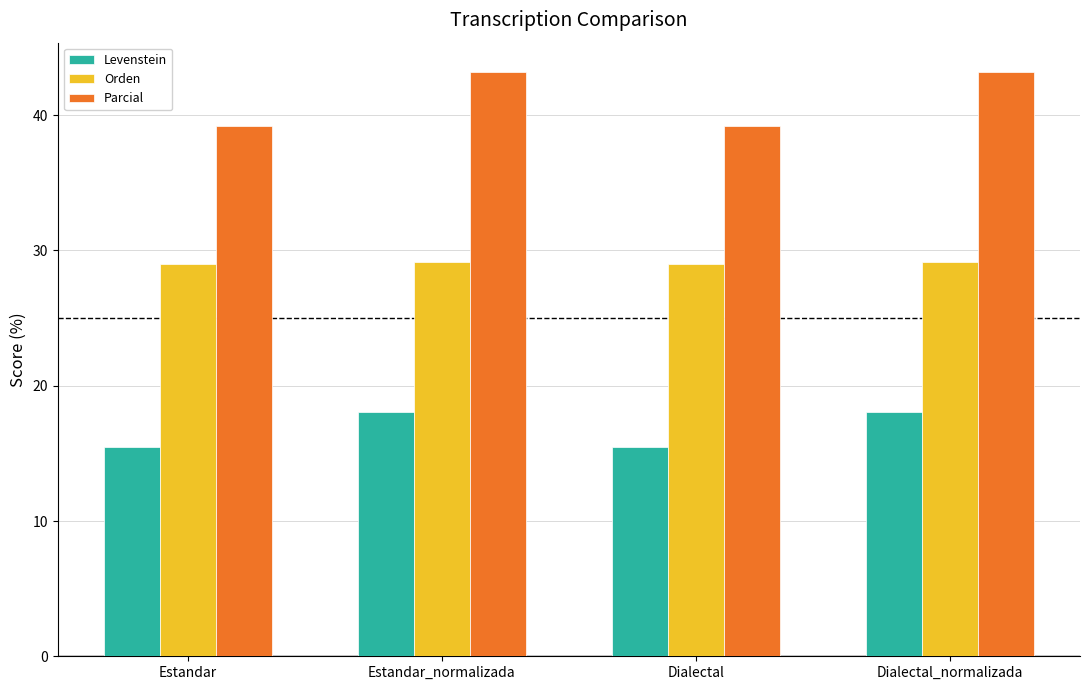

What is the spread (max minus min) of values at Dialectal_normalizada?

25.1